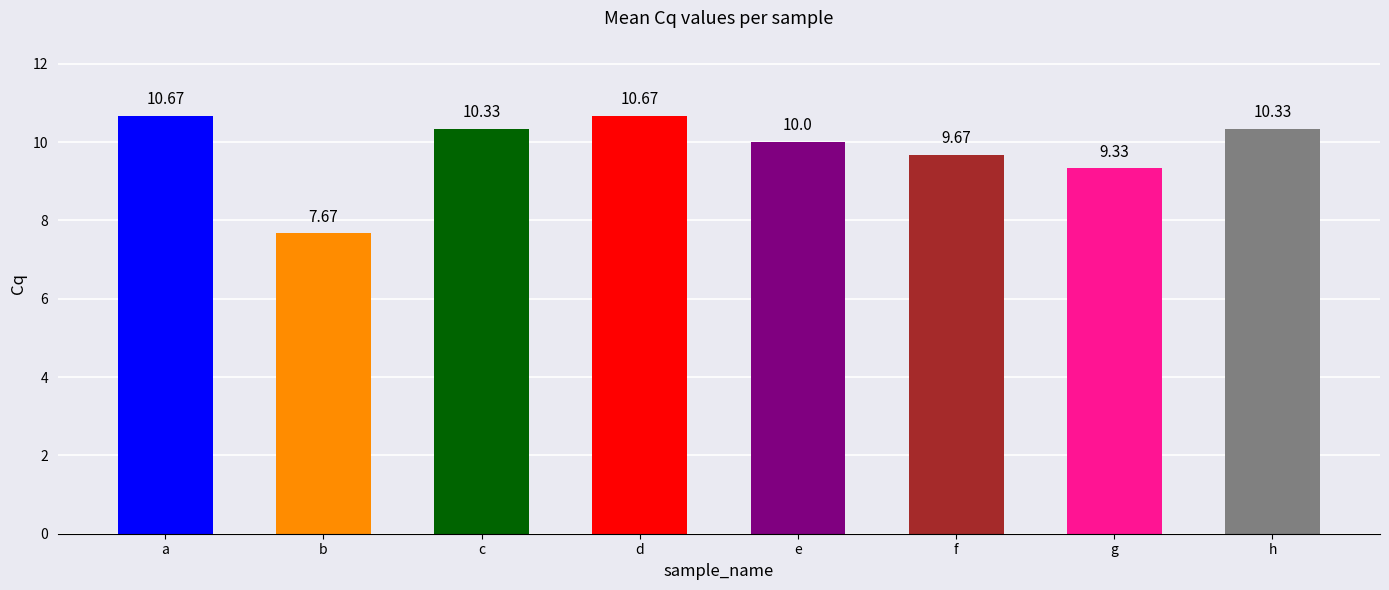

How many distinct data groups are displayed?

1